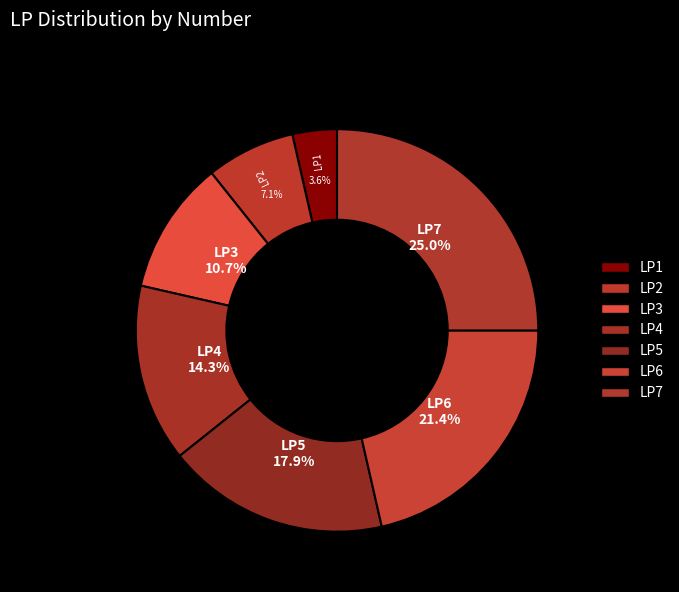

To the nearest percent, what is the combined percentage of LP4 and LP5?

32%